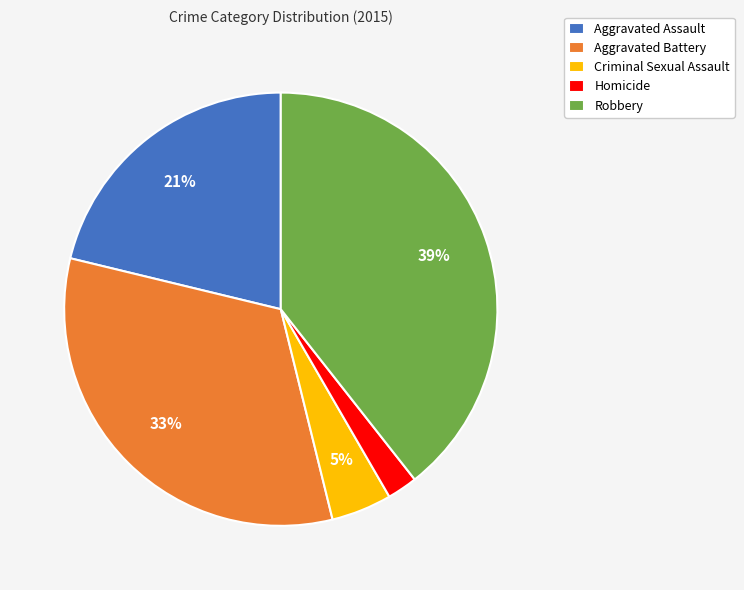

Between Criminal Sexual Assault and Homicide, which is larger?

Criminal Sexual Assault